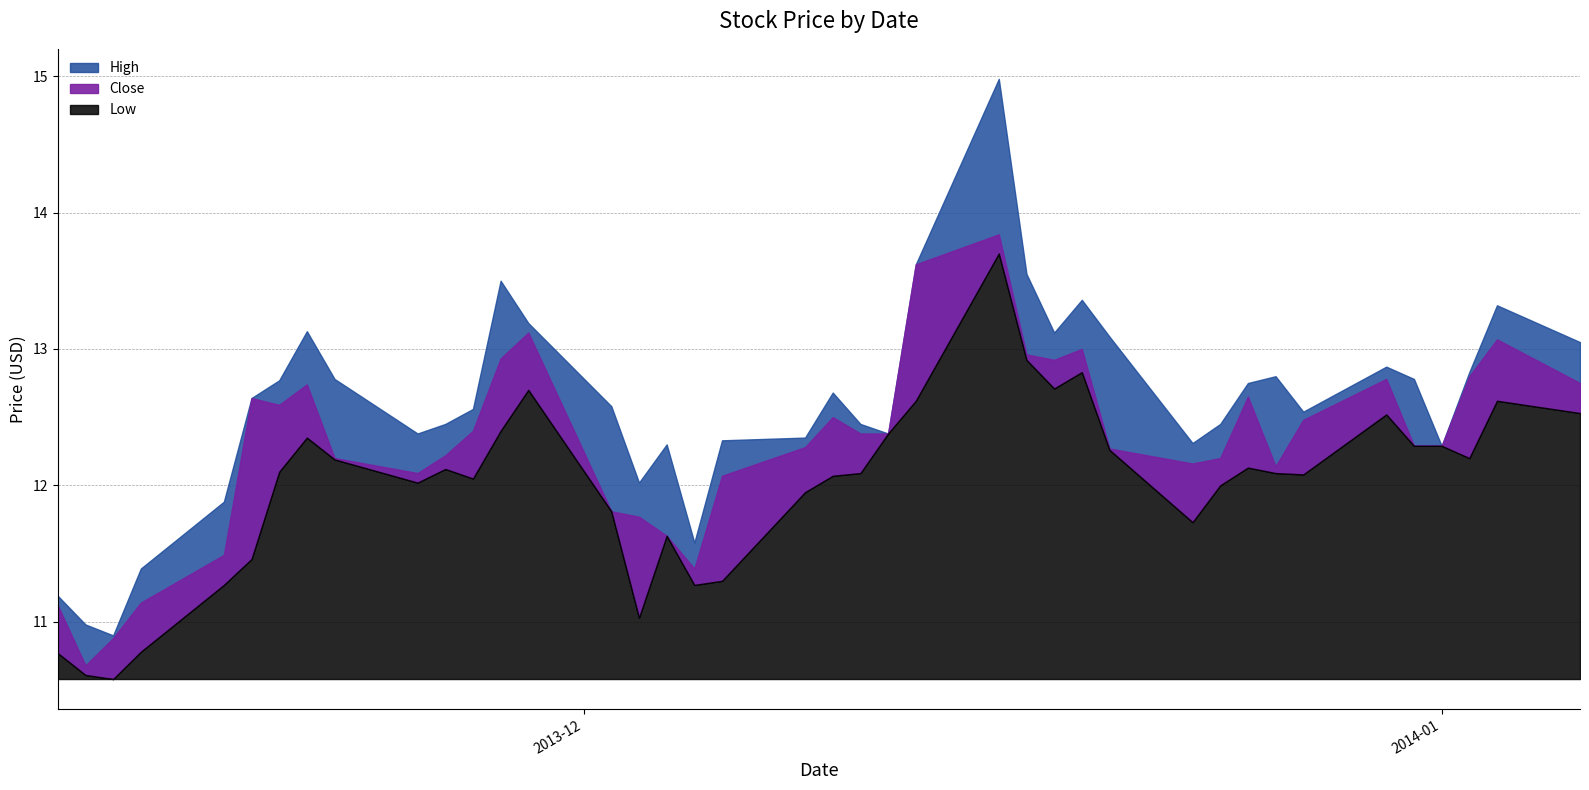

Reading left to right, list all the values displayed in this chart.

Close: 2014-01-06=12.8	2014-01-03=13.1	2014-01-02=12.8	2014-01-01=12.3	2013-12-31=12.3	2013-12-30=12.8	2013-12-27=12.5	2013-12-26=12.1	2013-12-25=12.7	2013-12-24=12.2	2013-12-23=12.2	2013-12-20=12.3	2013-12-19=13.0	2013-12-18=12.9	2013-12-17=13.0	2013-12-16=13.8	2013-12-13=13.6	2013-12-12=12.4	2013-12-11=12.4	2013-12-10=12.5	2013-12-09=12.3	2013-12-06=12.1	2013-12-05=11.4	2013-12-04=11.6	2013-12-03=11.8	2013-12-02=11.8	2013-11-29=13.1	2013-11-28=12.9	2013-11-27=12.4	2013-11-26=12.2	2013-11-25=12.1	2013-11-22=12.2	2013-11-21=12.7	2013-11-20=12.6	2013-11-19=12.6	2013-11-18=11.5	2013-11-15=11.1	2013-11-14=10.9	2013-11-13=10.7	2013-11-12=11.1
High: 2014-01-06=13.1	2014-01-03=13.3	2014-01-02=12.8	2014-01-01=12.3	2013-12-31=12.8	2013-12-30=12.9	2013-12-27=12.5	2013-12-26=12.8	2013-12-25=12.8	2013-12-24=12.4	2013-12-23=12.3	2013-12-20=13.1	2013-12-19=13.4	2013-12-18=13.1	2013-12-17=13.6	2013-12-16=15.0	2013-12-13=13.6	2013-12-12=12.4	2013-12-11=12.4	2013-12-10=12.7	2013-12-09=12.3	2013-12-06=12.3	2013-12-05=11.6	2013-12-04=12.3	2013-12-03=12.0	2013-12-02=12.6	2013-11-29=13.2	2013-11-28=13.5	2013-11-27=12.6	2013-11-26=12.4	2013-11-25=12.4	2013-11-22=12.8	2013-11-21=13.1	2013-11-20=12.8	2013-11-19=12.6	2013-11-18=11.9	2013-11-15=11.4	2013-11-14=10.9	2013-11-13=11.0	2013-11-12=11.2
Low: 2014-01-06=12.5	2014-01-03=12.6	2014-01-02=12.2	2014-01-01=12.3	2013-12-31=12.3	2013-12-30=12.5	2013-12-27=12.1	2013-12-26=12.1	2013-12-25=12.1	2013-12-24=12.0	2013-12-23=11.7	2013-12-20=12.3	2013-12-19=12.8	2013-12-18=12.7	2013-12-17=12.9	2013-12-16=13.7	2013-12-13=12.6	2013-12-12=12.4	2013-12-11=12.1	2013-12-10=12.1	2013-12-09=11.9	2013-12-06=11.3	2013-12-05=11.3	2013-12-04=11.6	2013-12-03=11.0	2013-12-02=11.8	2013-11-29=12.7	2013-11-28=12.4	2013-11-27=12.1	2013-11-26=12.1	2013-11-25=12.0	2013-11-22=12.2	2013-11-21=12.3	2013-11-20=12.1	2013-11-19=11.5	2013-11-18=11.3	2013-11-15=10.8	2013-11-14=10.6	2013-11-13=10.6	2013-11-12=10.8